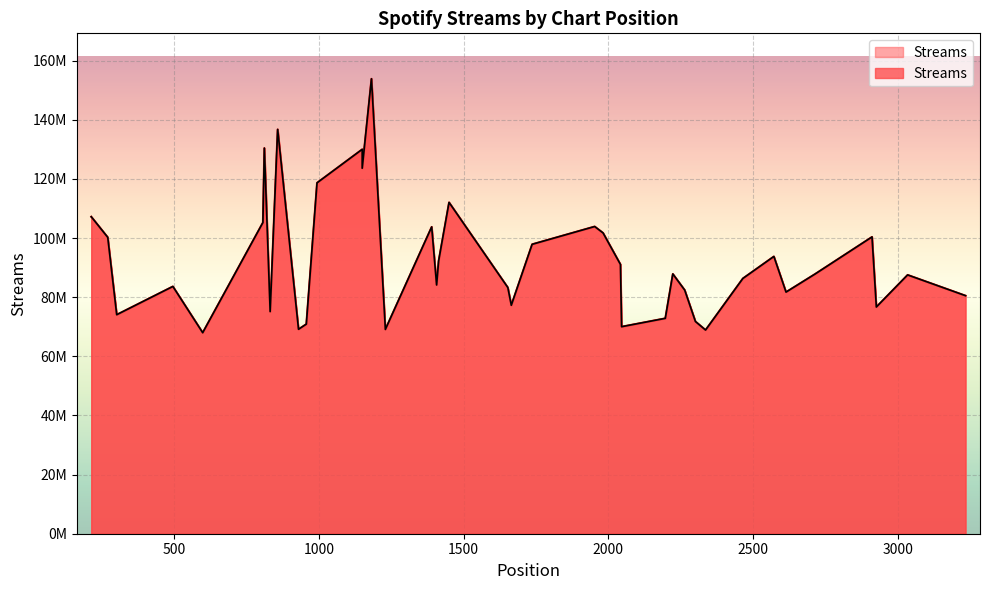

How many series are shown in this chart?

1